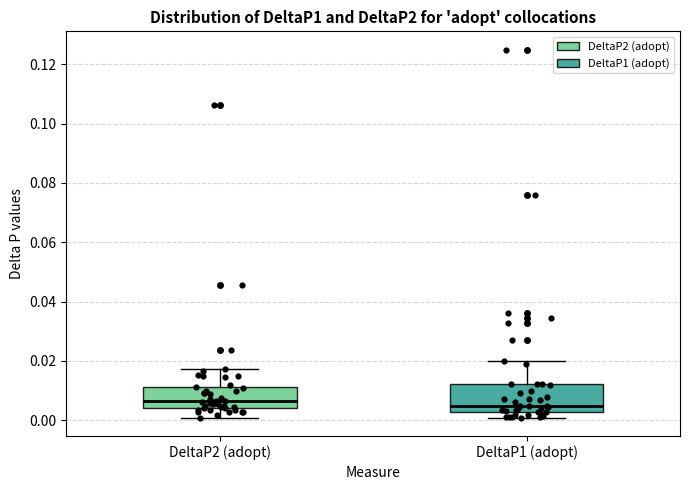

Reading left to right, transcribe this box plot: for each box, give where its median line is, the range the box spans, and where its two whiskers end, as read against the y-axis. The values are not printed on the chart, so give them approximately, as read against the axis.

DeltaP2 (adopt): median 0.006, box 0.004 to 0.012, whiskers 0.000 to 0.018
DeltaP1 (adopt): median 0.004, box 0.002 to 0.012, whiskers 0.000 to 0.020